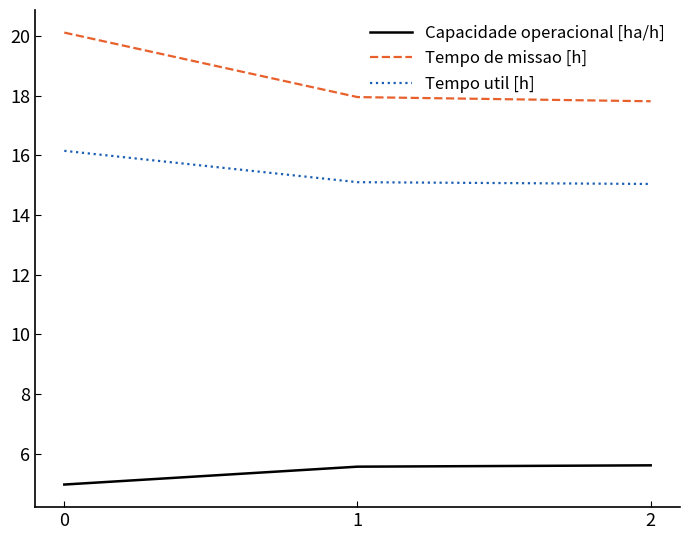

Rank the series by their average value, from highest to lowest.

Tempo de missao [h], Tempo util [h], Capacidade operacional [ha/h]